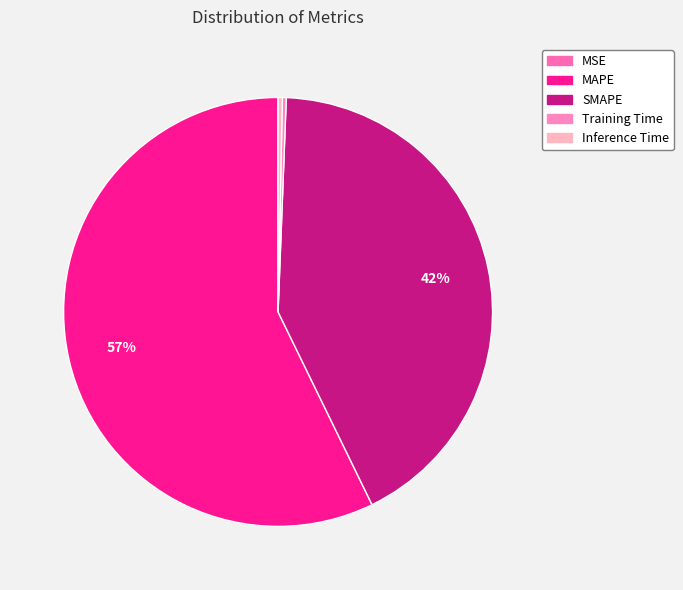

Rank the categories by value from highest to lowest.

MAPE, SMAPE, Inference Time, Training Time, MSE